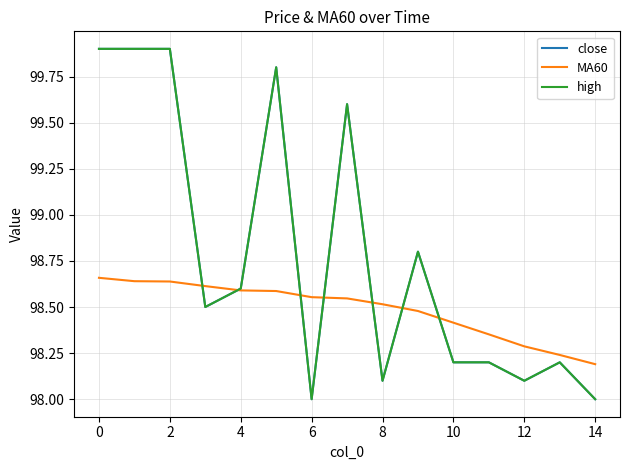

What are all the series names shown in the legend?

close, MA60, high